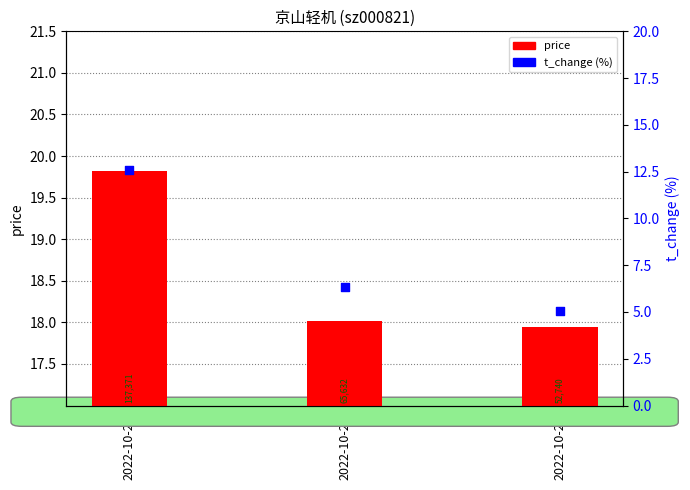

Which series has the widest spread of Y values?

t_change (%)